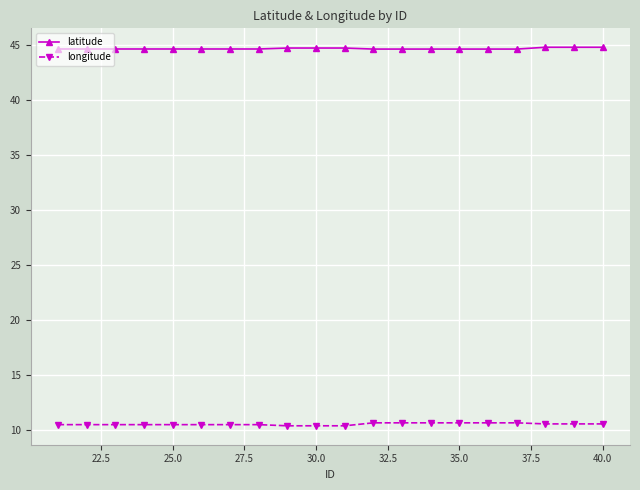

What is the value of the longitude point at the 10th from the left?

10.4